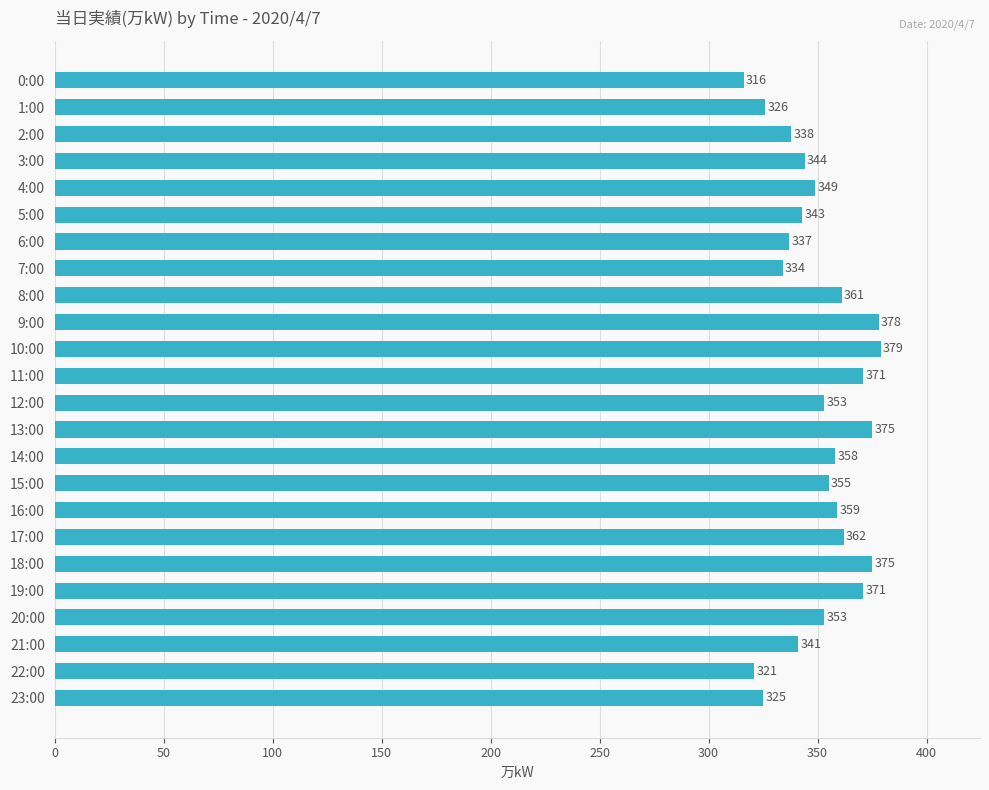

What is the change in value from 10:00 to 22:00?

-58